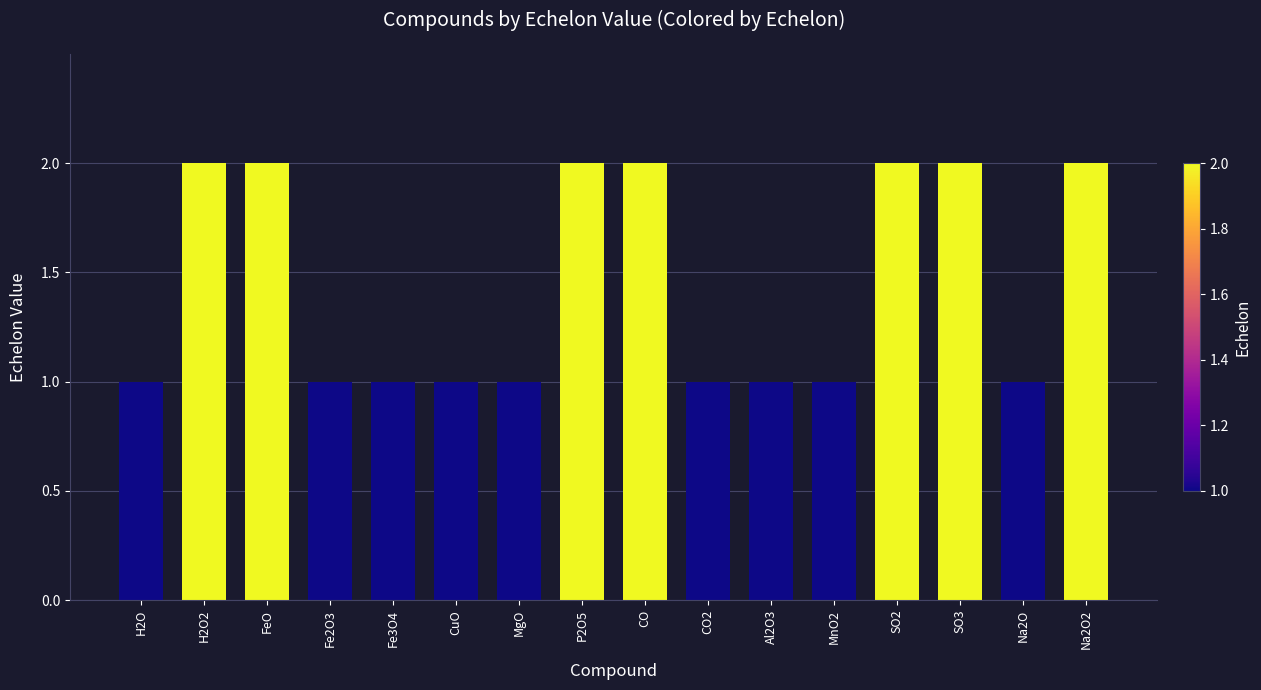

What is the value of the 1st bar from the left?

1